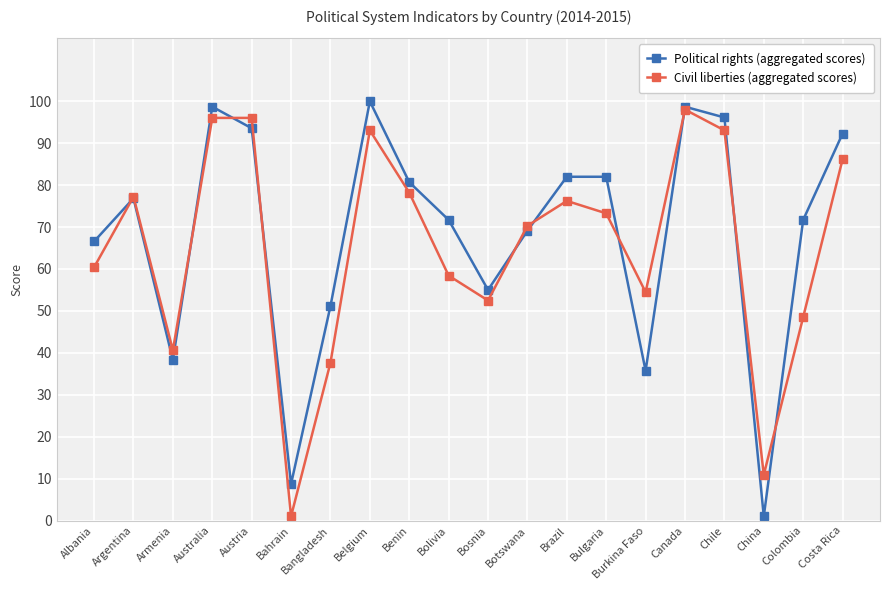

List the series in order of their overall mean, lowest first.

Civil liberties (aggregated scores), Political rights (aggregated scores)